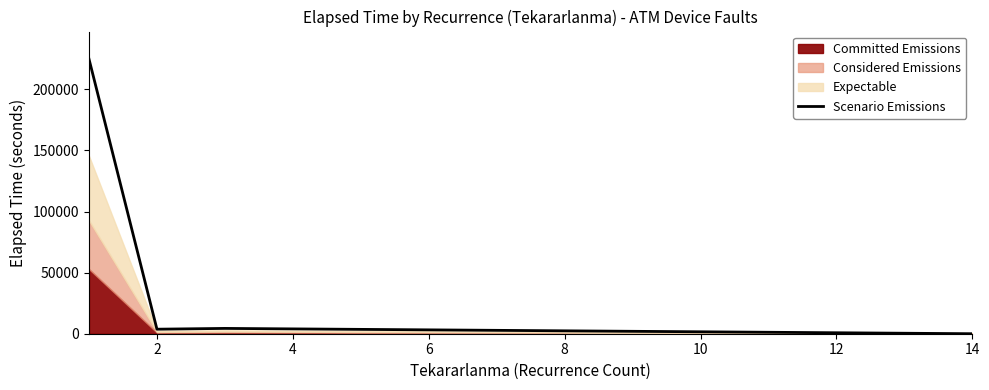

What is the greatest value displayed?

224761.2